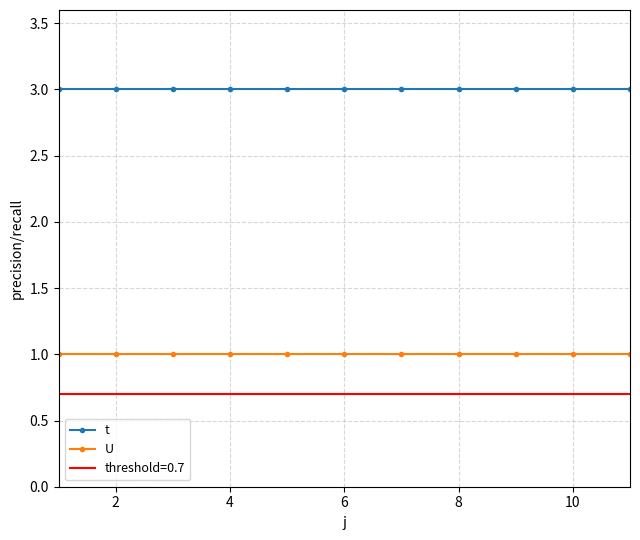

The value of t at 6 is 3. True or false?

True